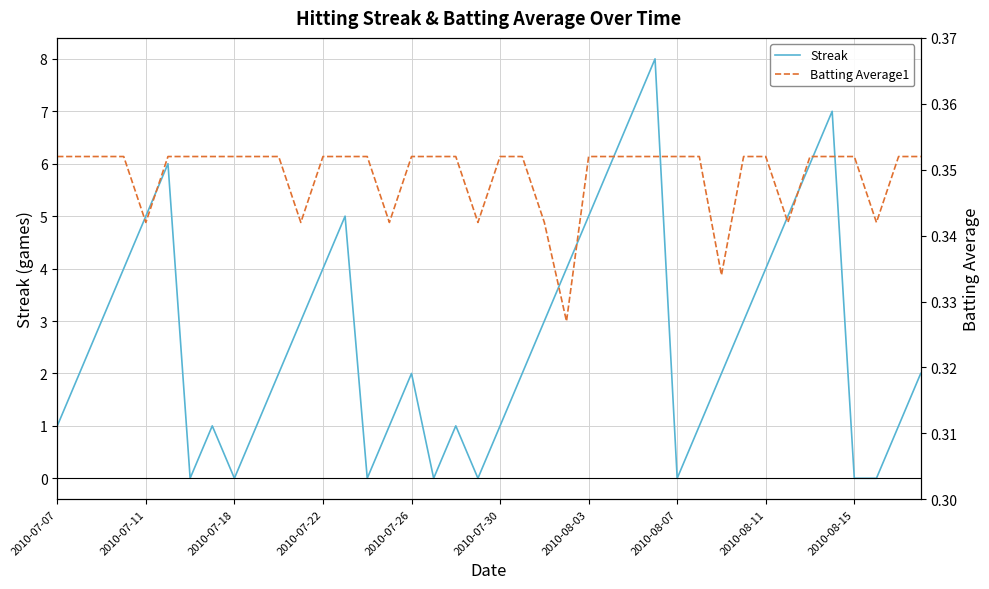

List the series in order of their overall mean, highest first.

Streak, Batting Average1